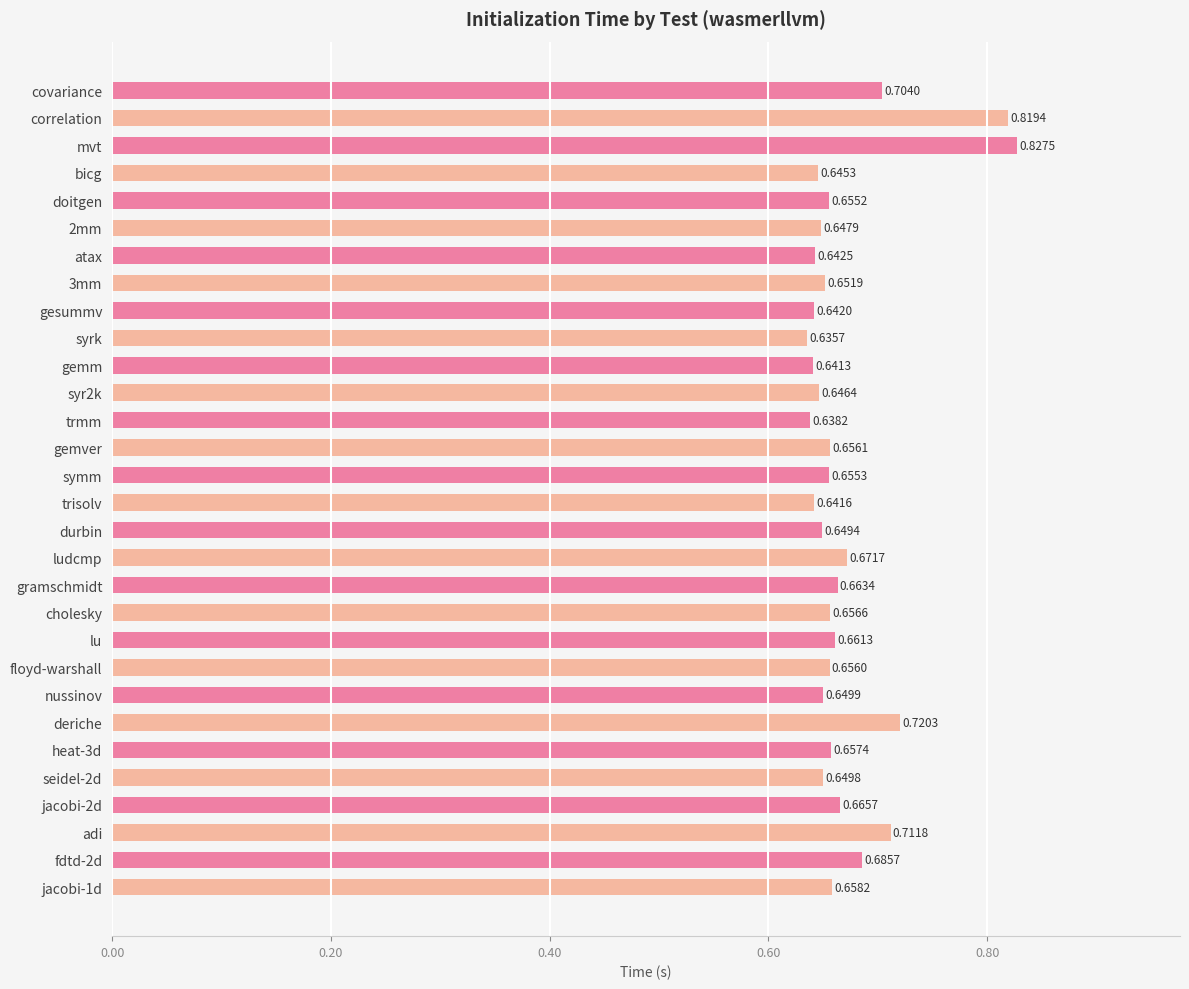

What is the sum of the values at heat-3d and trmm?

1.3